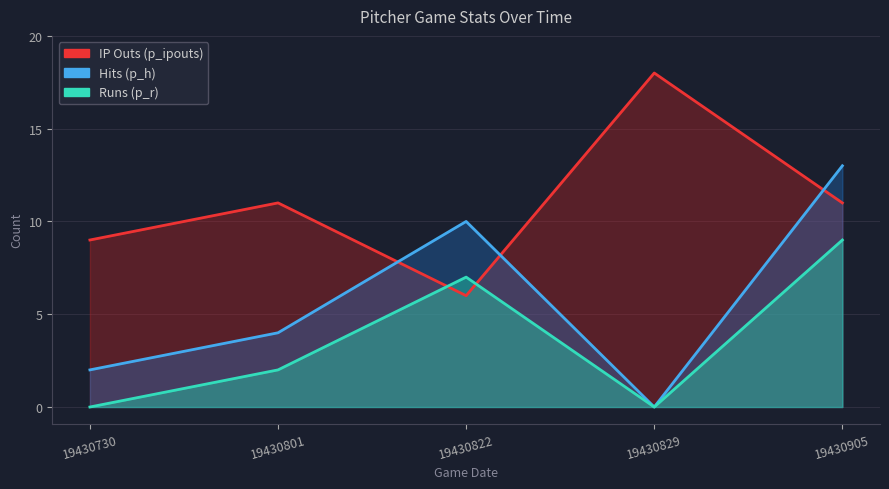

The Hits (p_h) series shows 15 at 19430822. True or false?

False